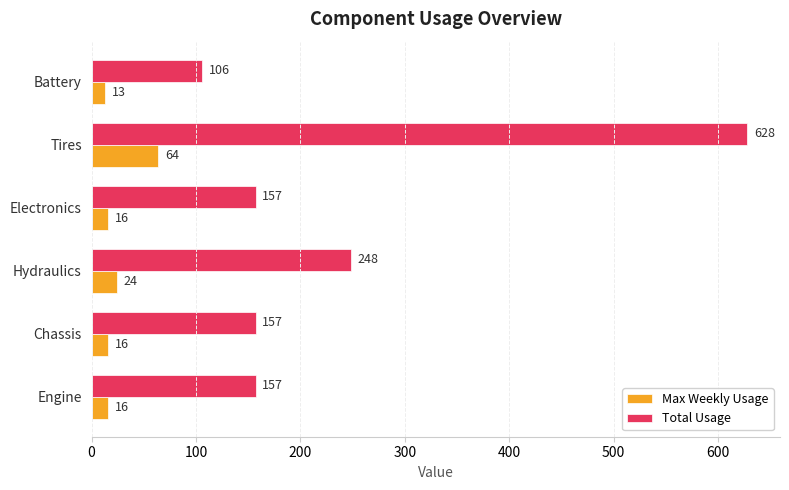

Where is Max Weekly Usage nearest to the value 38?

Hydraulics